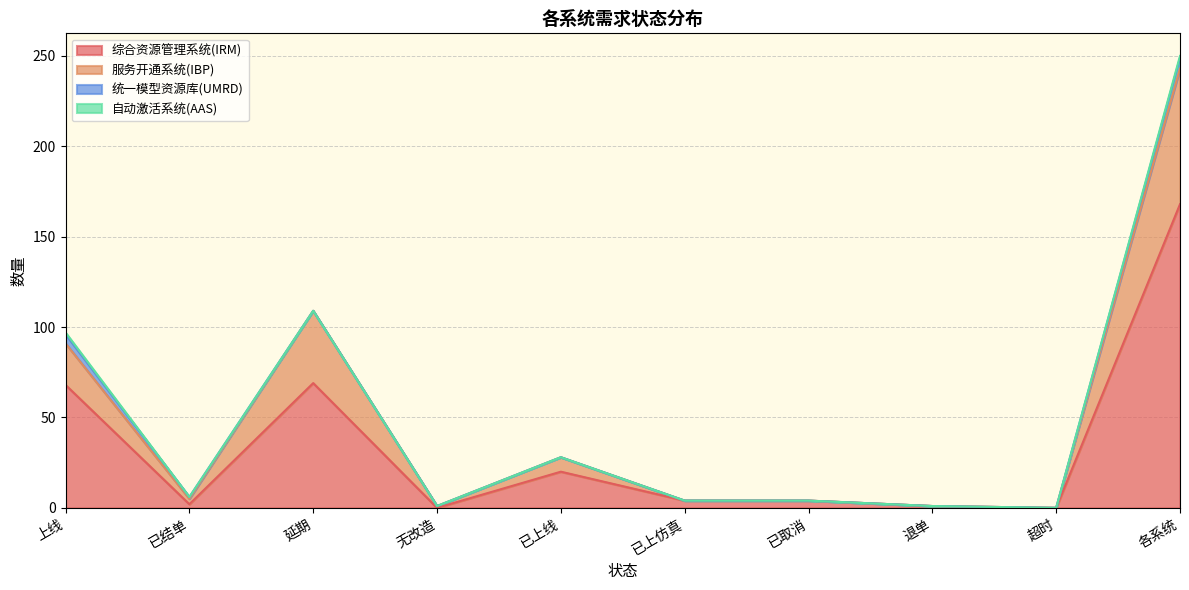

What is the maximum value for 综合资源管理系统(IRM)?

168